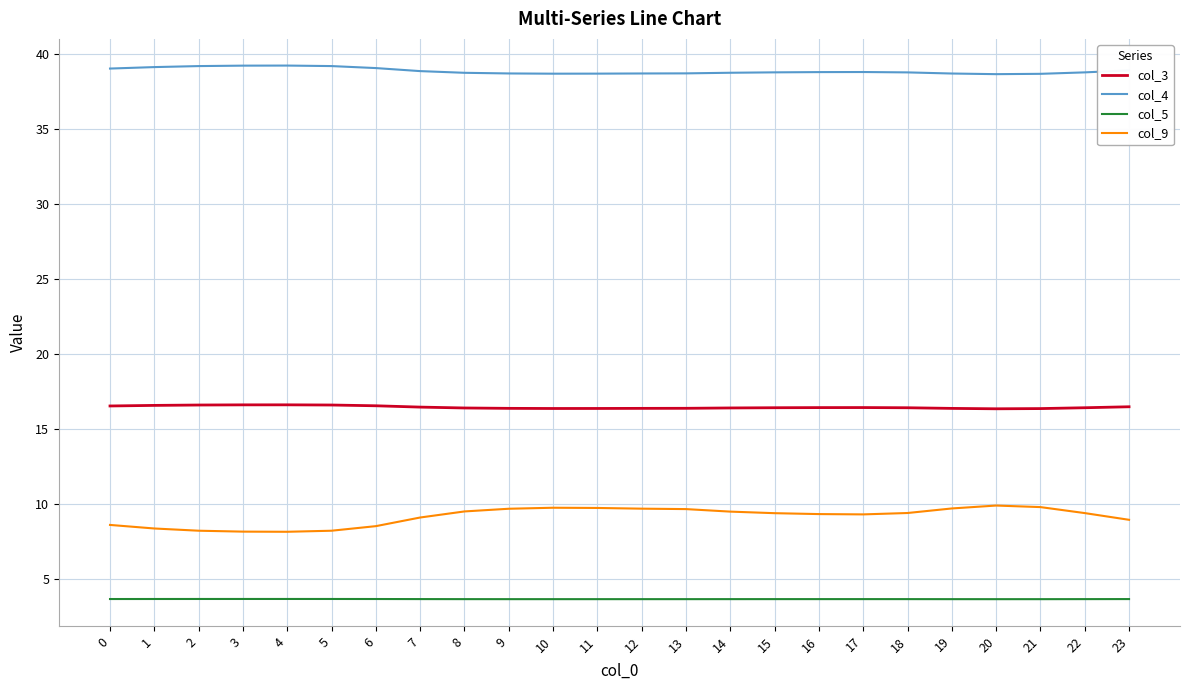

True or false: col_3 has a value of 21.7 at 23.

False